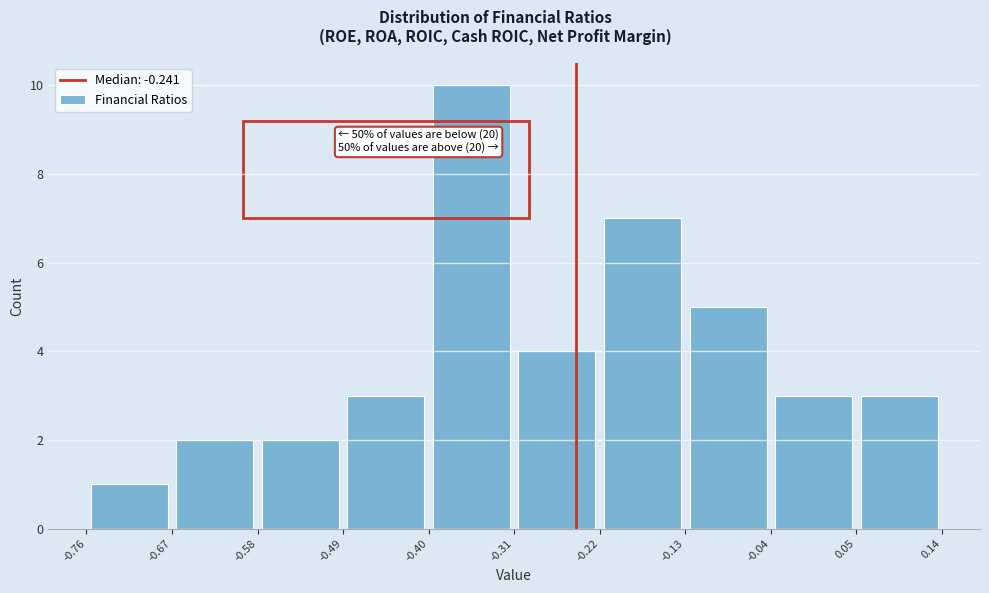

Which range on the x-axis has the tallest bar?

-0.40 to -0.31